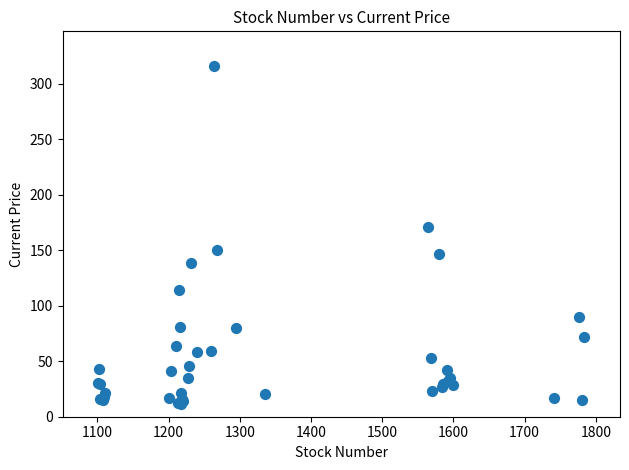

What Y value in the scatter plot is closest to 163?

170.5